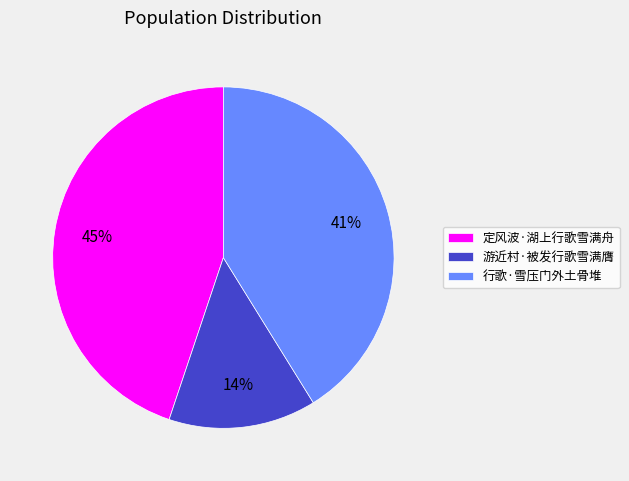

Which has a higher value, 行歌·雪压门外土骨堆 or 定风波·湖上行歌雪满舟?

定风波·湖上行歌雪满舟